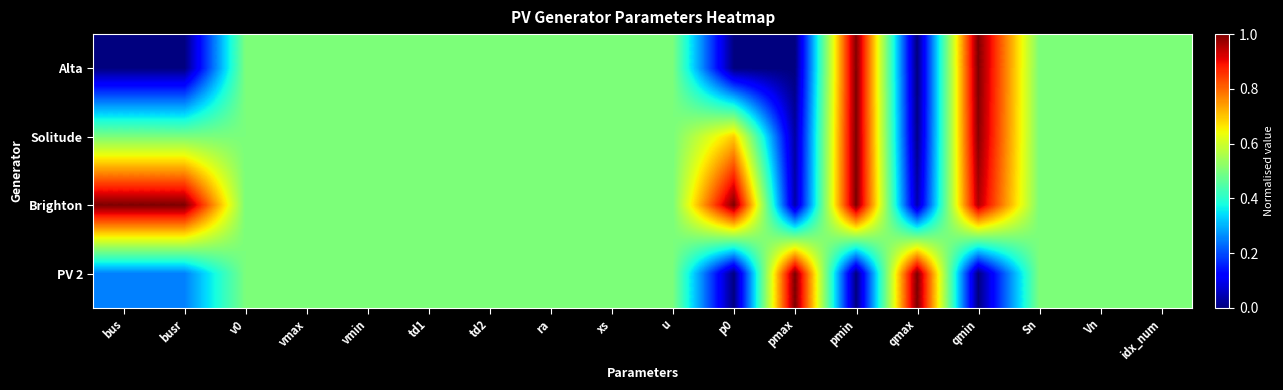

Rank the series at pmin from lowest to highest value.

PV 2, Alta, Solitude, Brighton